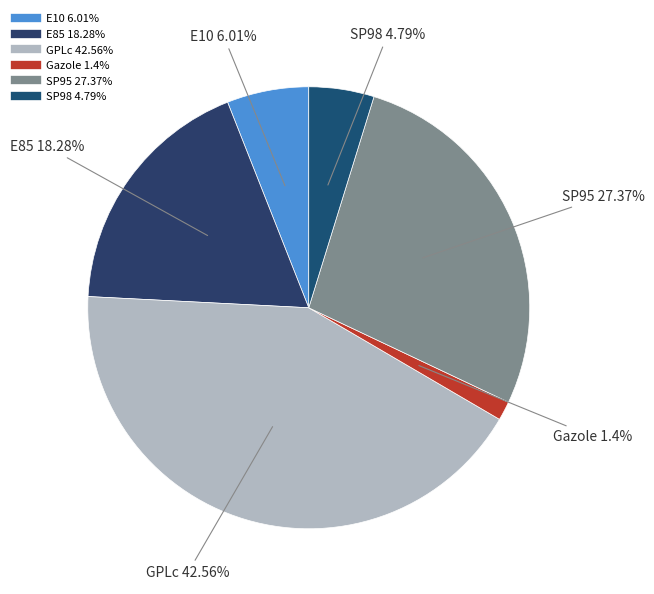

Count the number of slices in the pie.

6